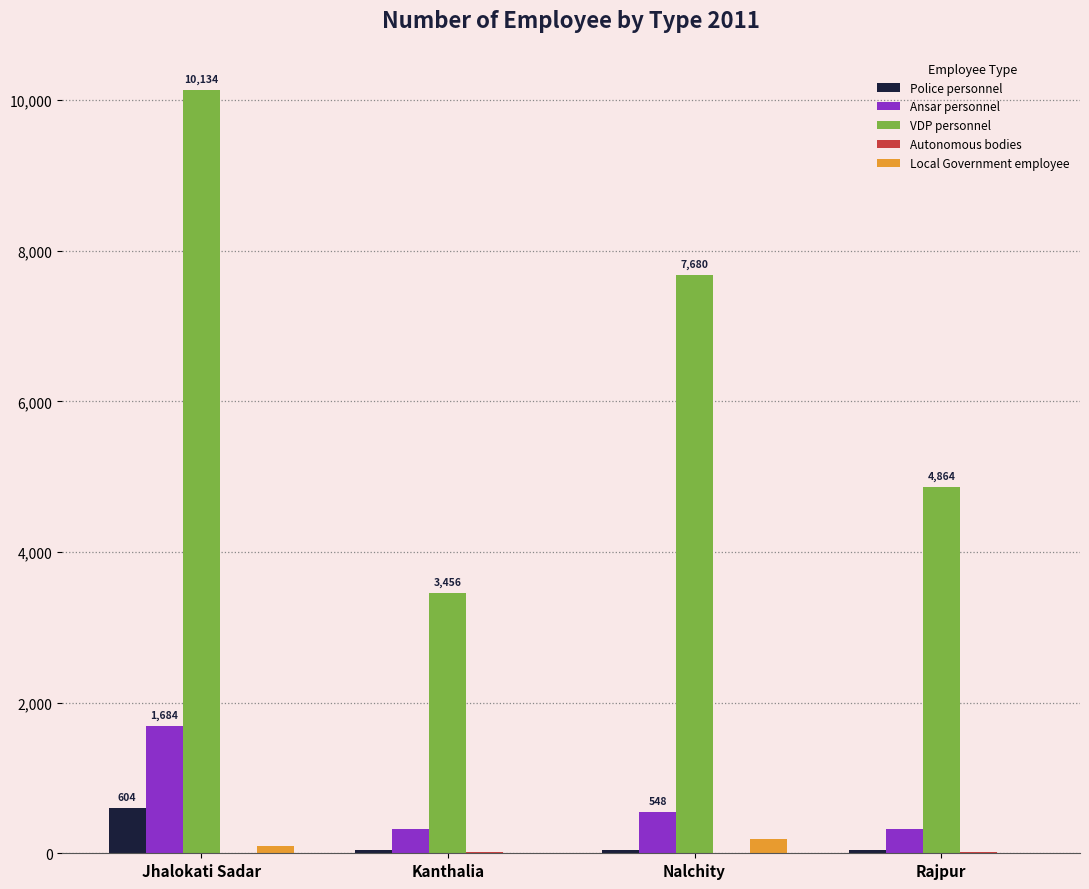

What is the greatest value displayed?

10134